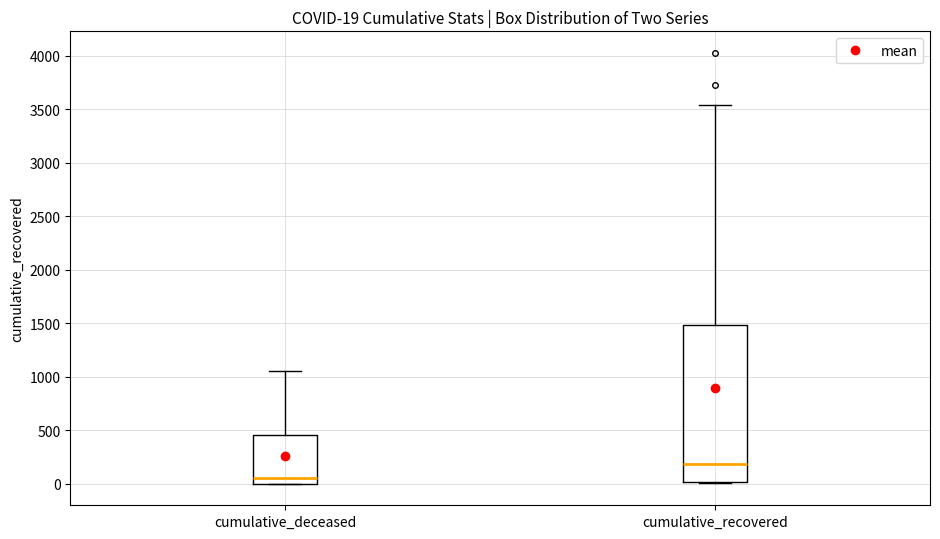

Which box has the highest median line?

cumulative_recovered